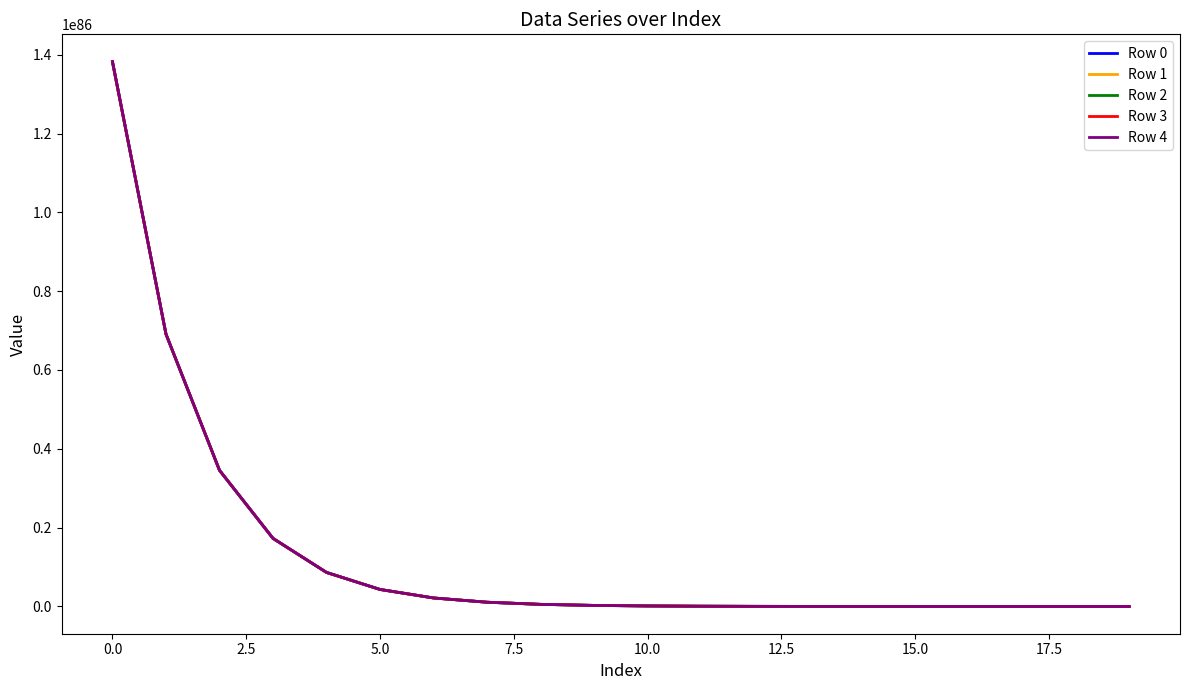

List the series in order of their overall mean, lowest first.

Row 0, Row 1, Row 2, Row 3, Row 4